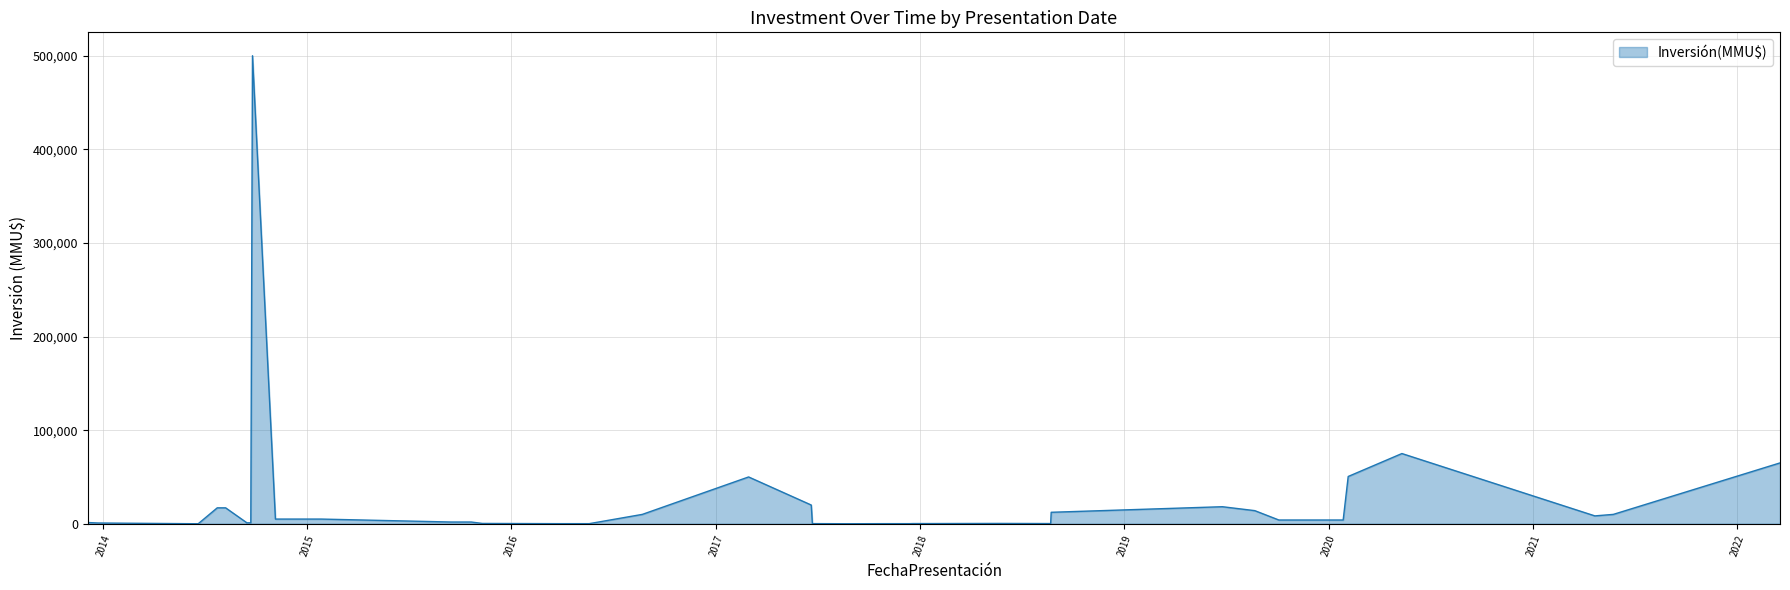

What is the difference between the maximum and minimum values?

500000